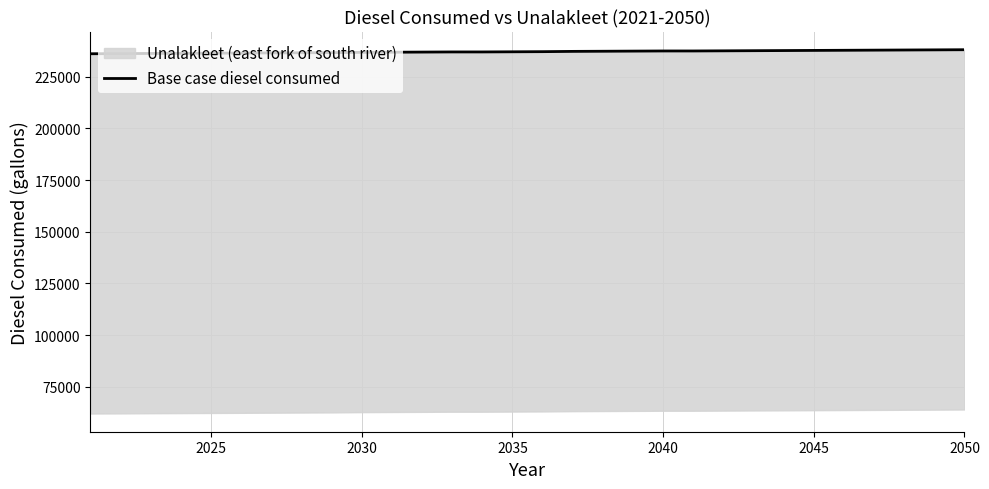

What is the greatest value displayed?

238047.7